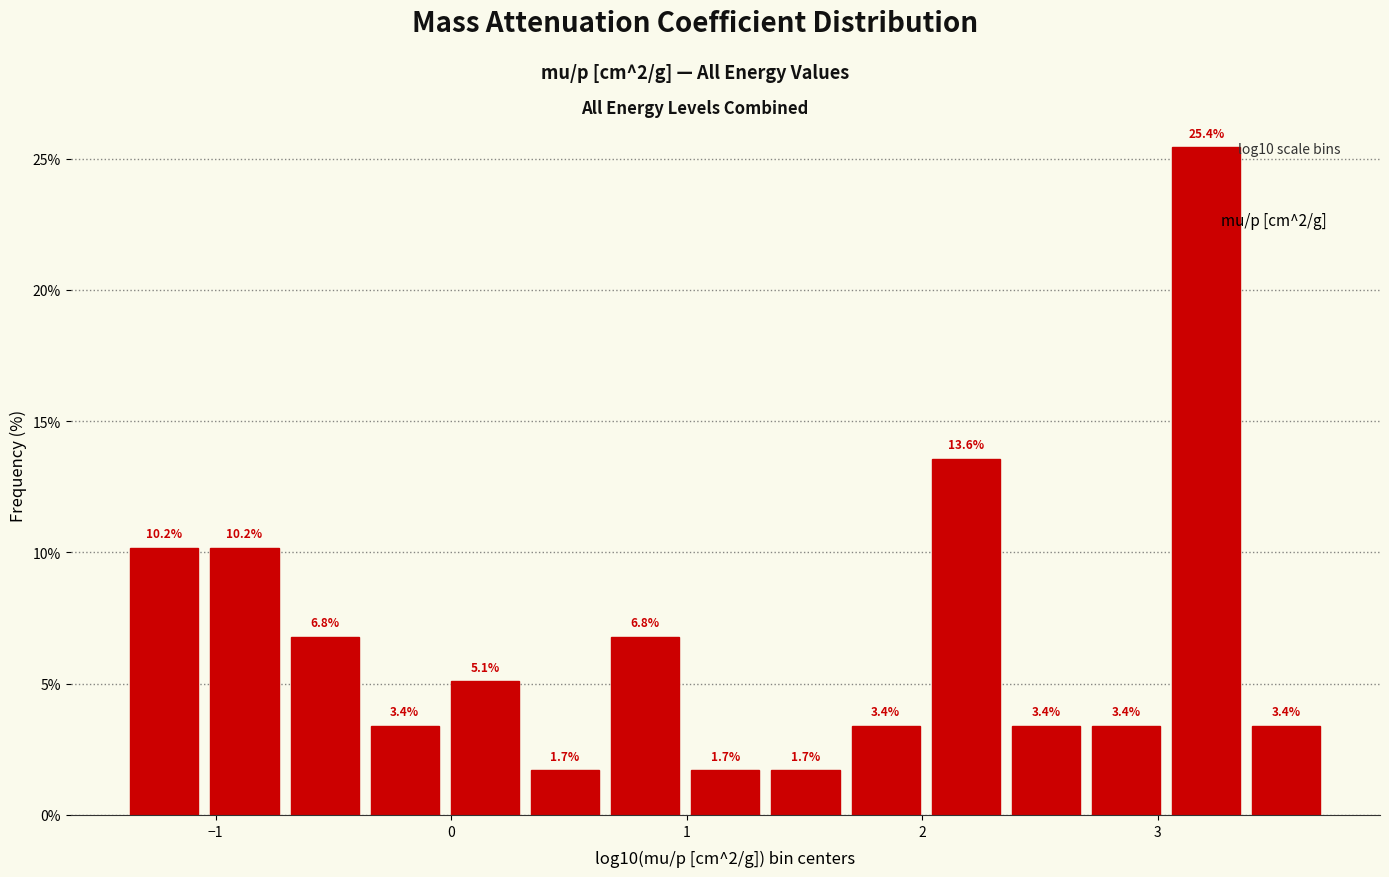

Read against the x-axis, roughly where is the centre of the tallest bar?

3.2